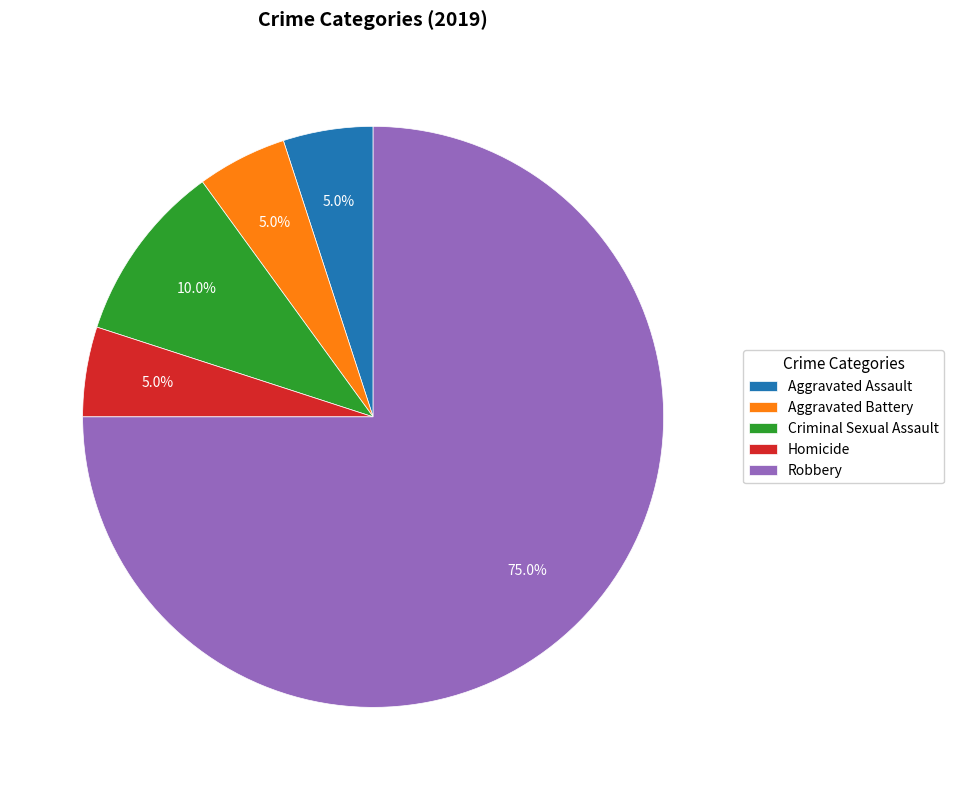

Which category has the biggest portion of the pie?

Robbery